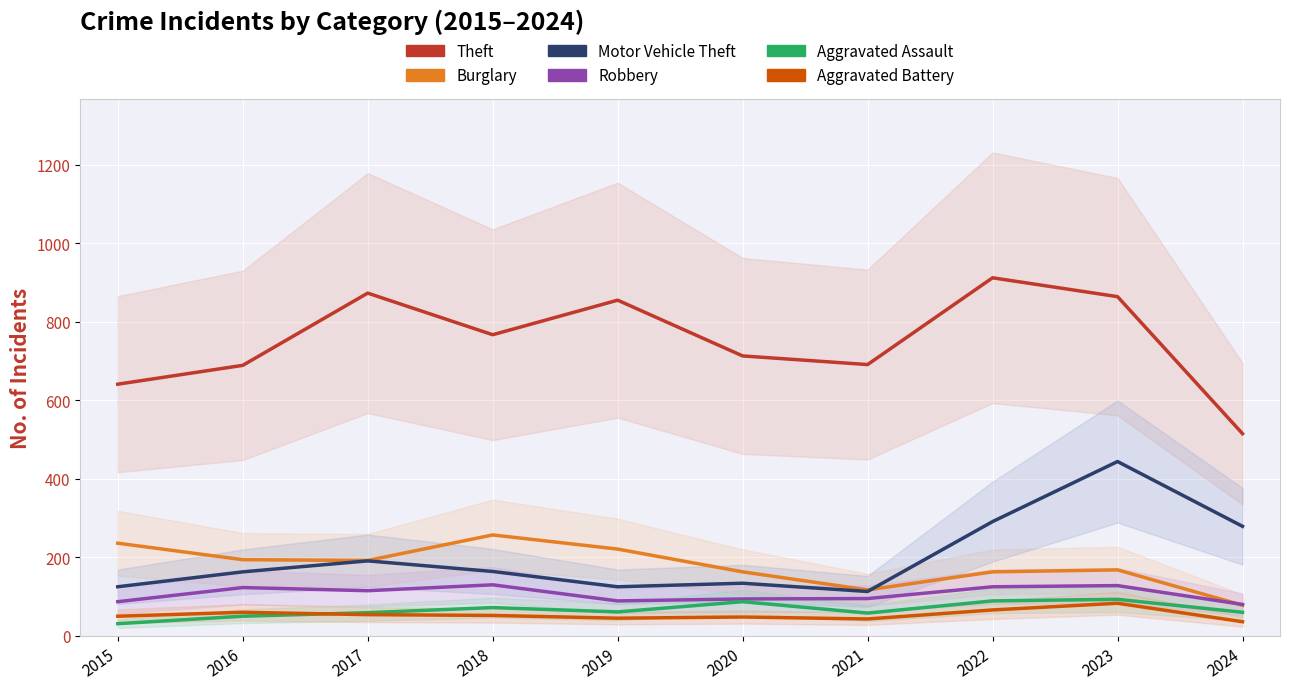

What is the maximum value shown in the chart?

912